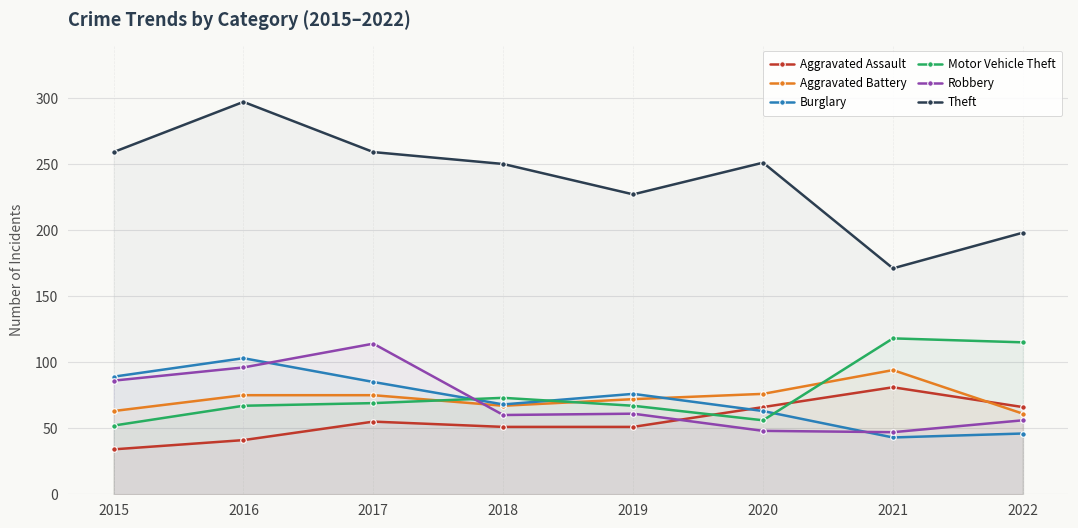

At which label does Theft reach its minimum?

2021